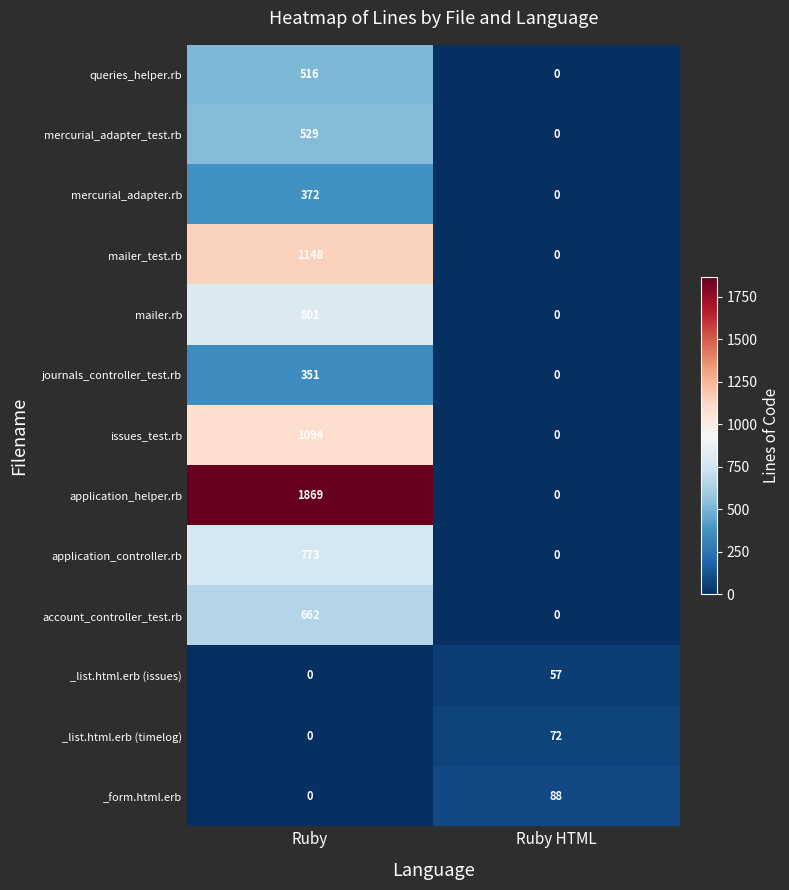

Which series has the largest total across all categories?

application_helper.rb